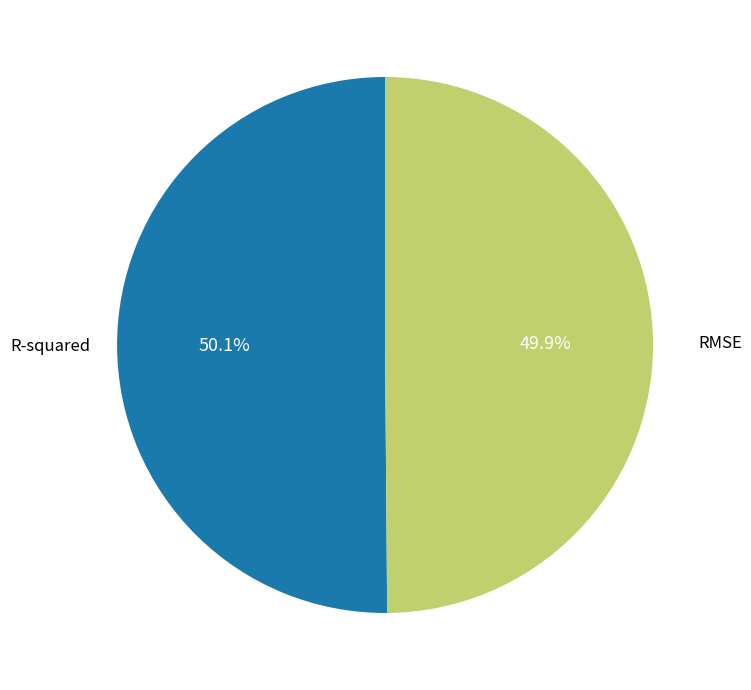

How many slices are in this pie chart?

2